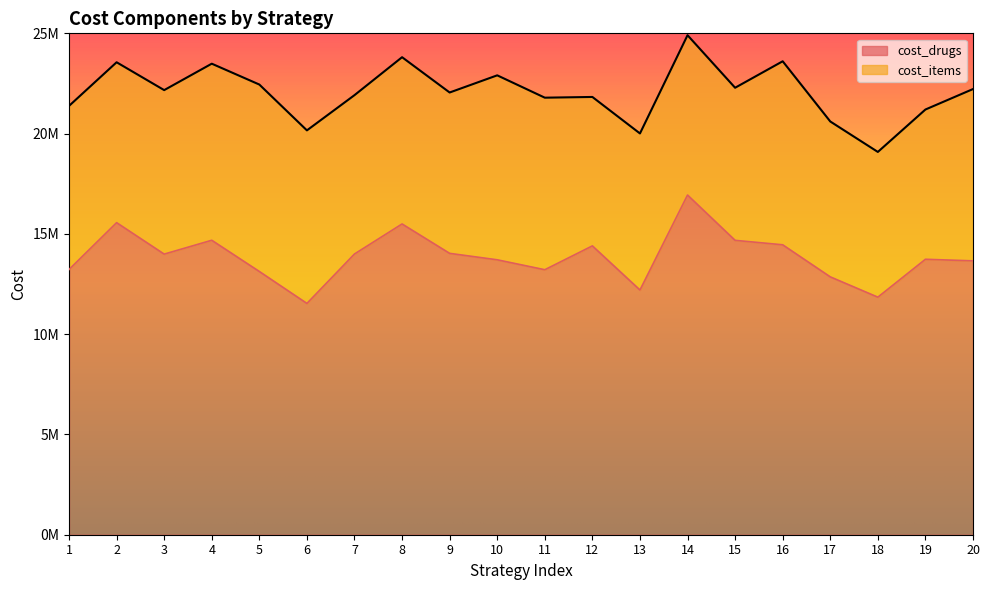

Where is the first local maximum?

2